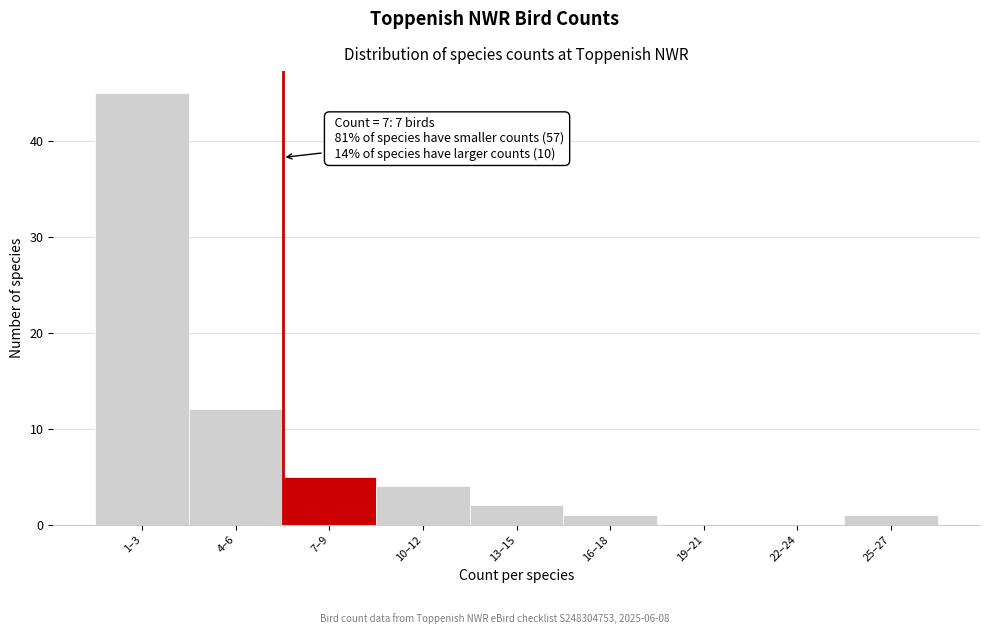

Reading left to right, list all the values displayed in this chart.

1–3=45	4–6=12	7–9=5	10–12=4	13–15=2	16–18=1	19–21=0	22–24=0	25–27=1